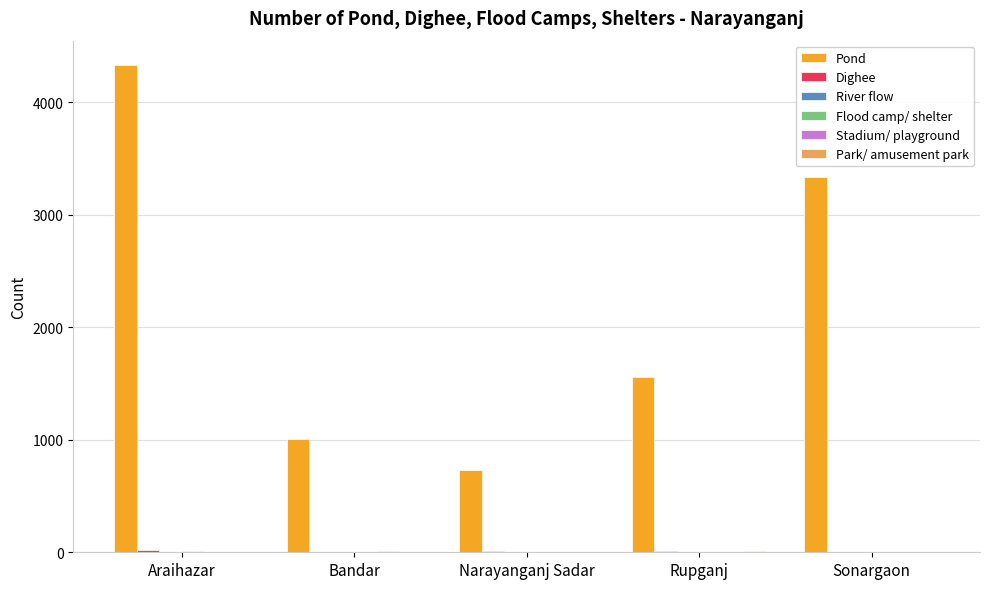

Between Narayanganj Sadar and Sonargaon, which series saw the biggest shift?

Pond